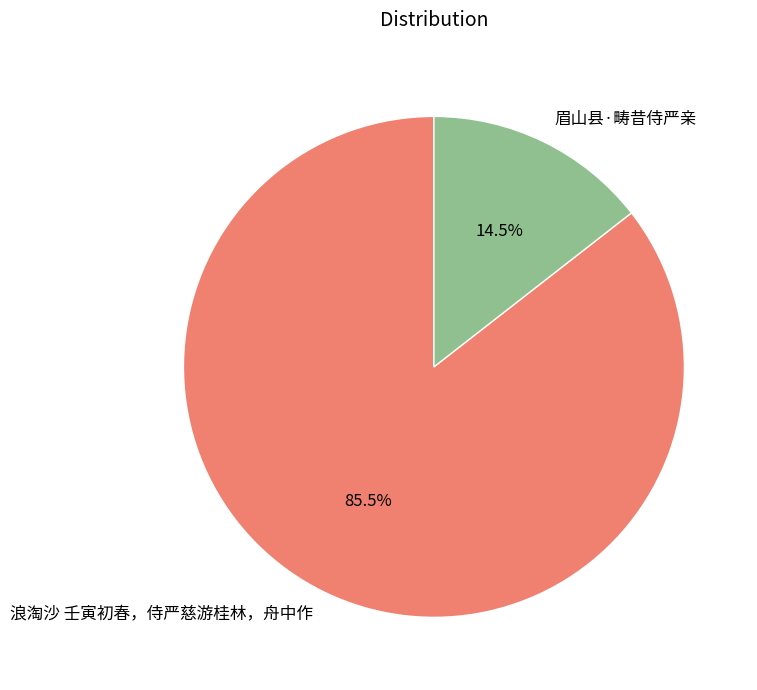

Is 浪淘沙 壬寅初春，侍严慈游桂林，舟中作 the majority of the pie?

Yes